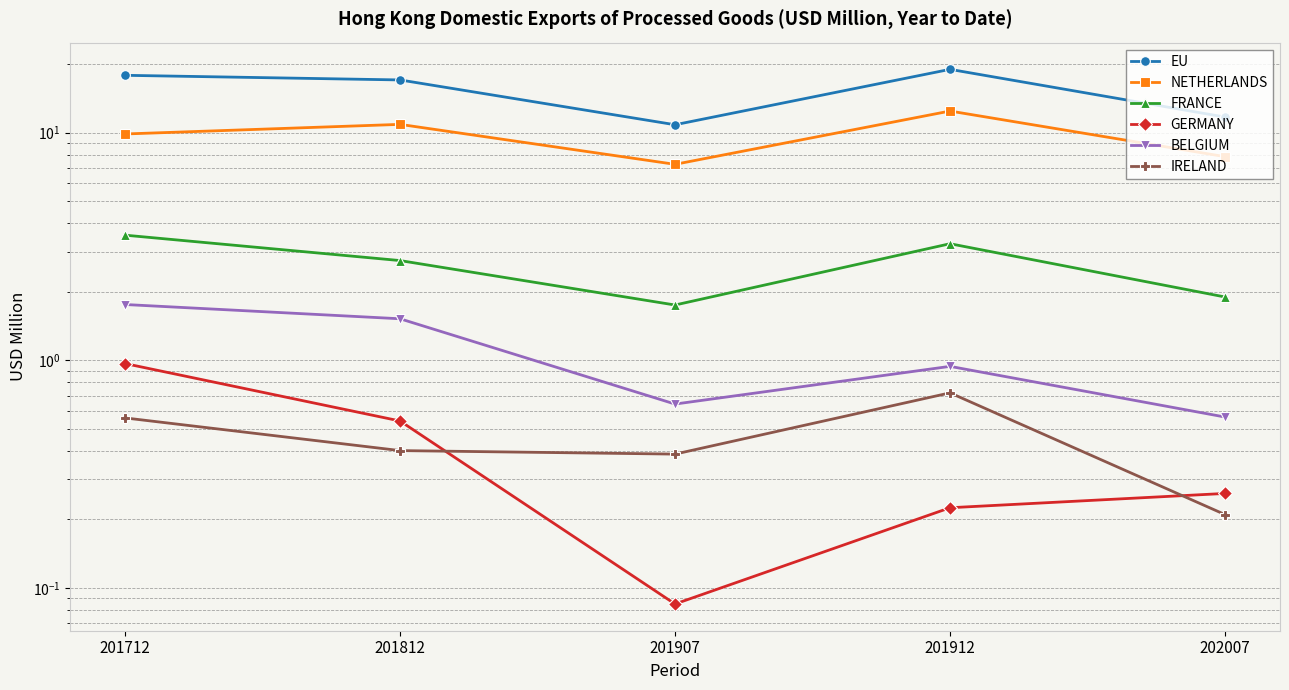

Which series changed the most between 201812 and 202007?

EU